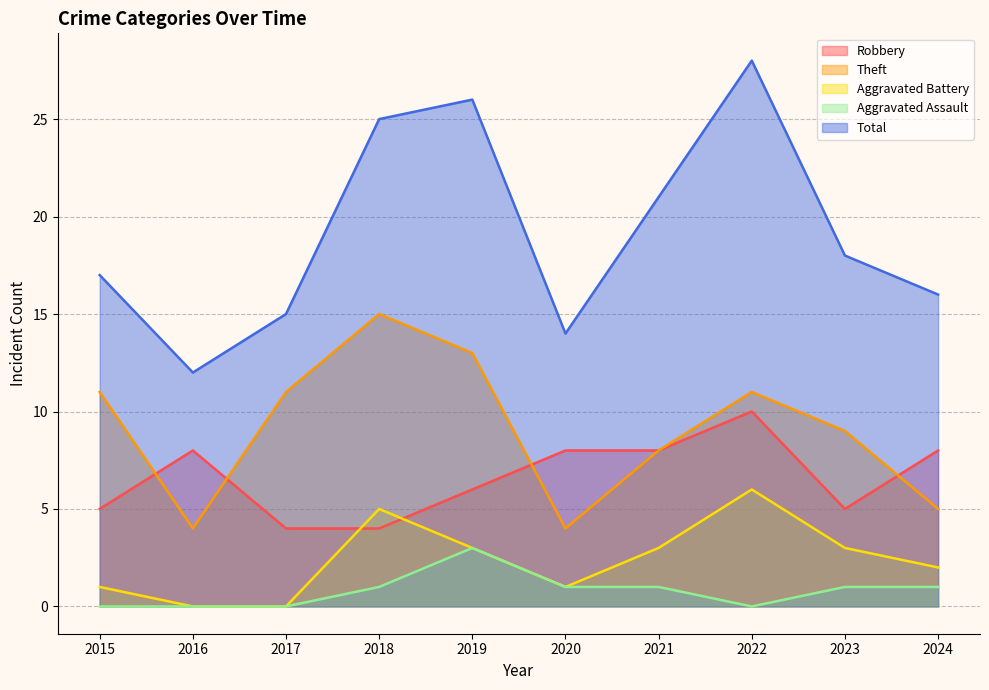

What is the maximum value for Robbery?

10